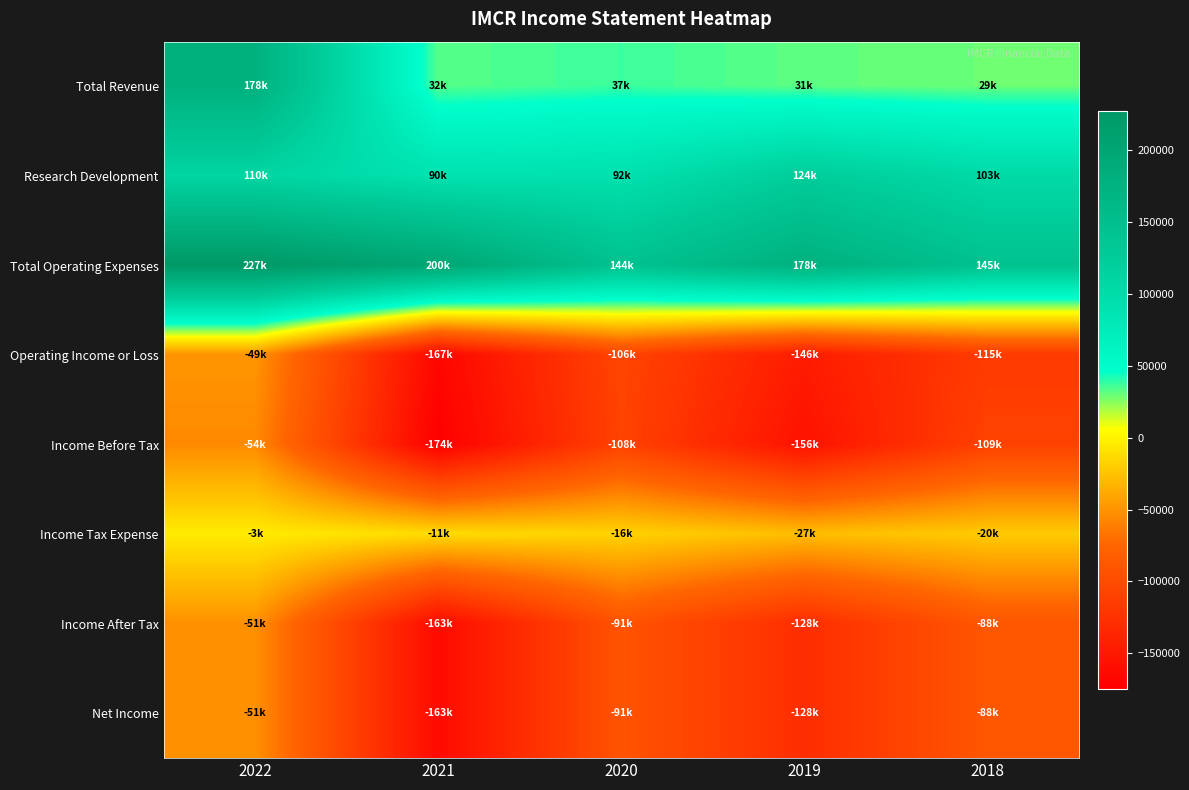

At which category is the sum across all series the highest?

2022